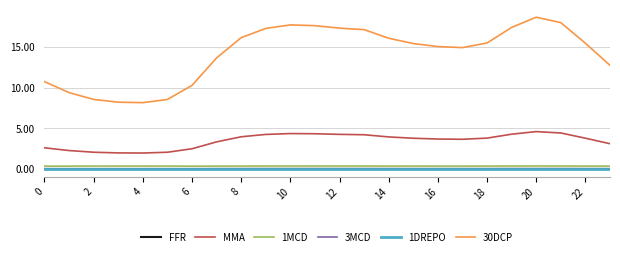

Which series has the widest spread of values?

30DCP